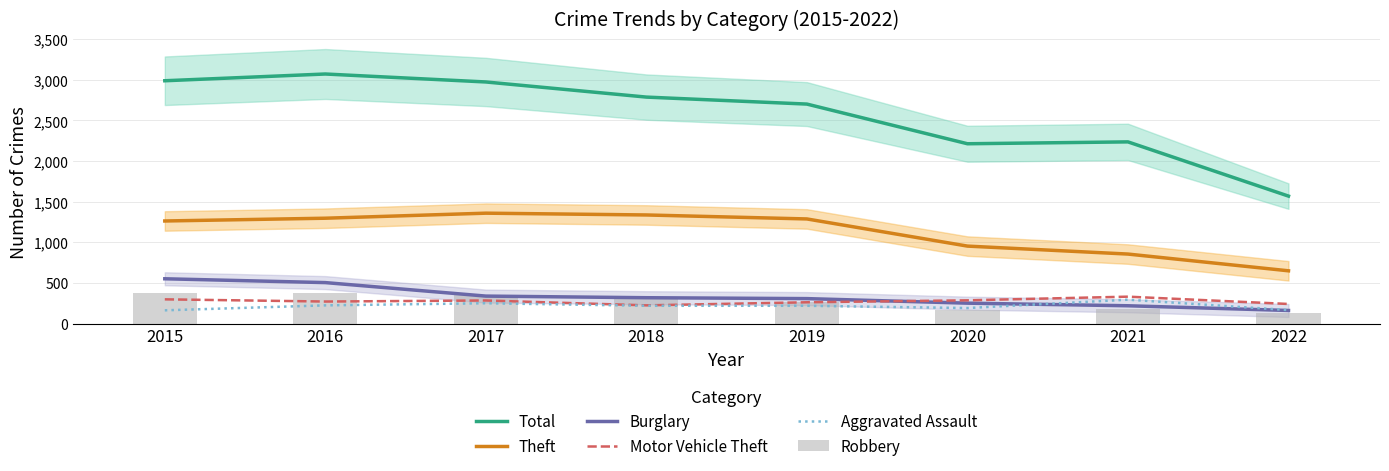

Rank the categories by Burglary value from lowest to highest.

2022, 2021, 2020, 2019, 2018, 2017, 2016, 2015